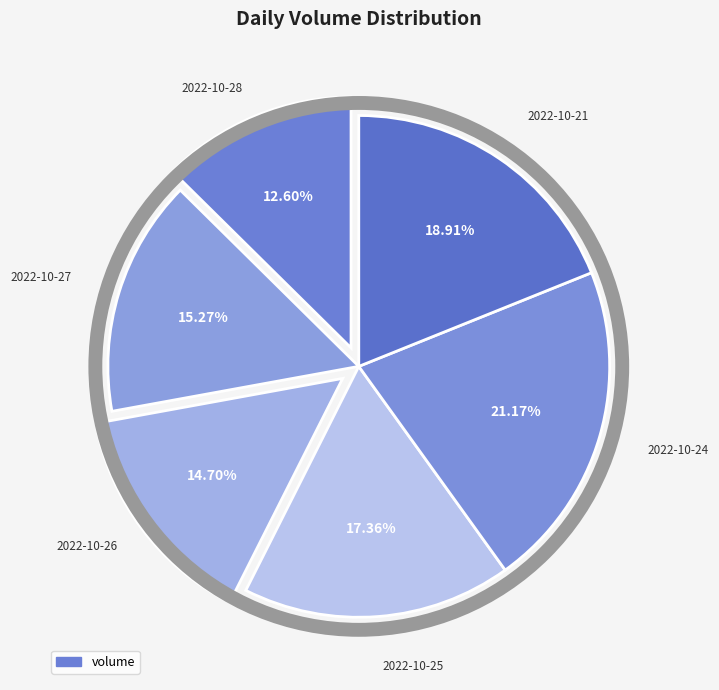

Is there a majority slice in this chart?

No